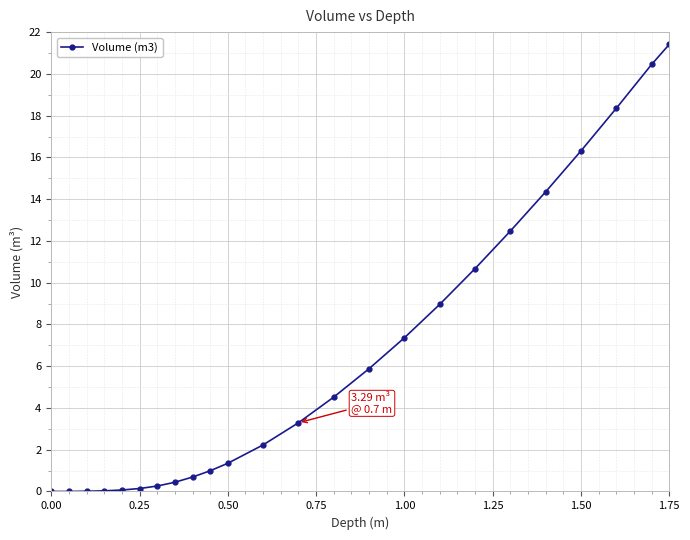

What is the value of the 10th point from the left?

1.0